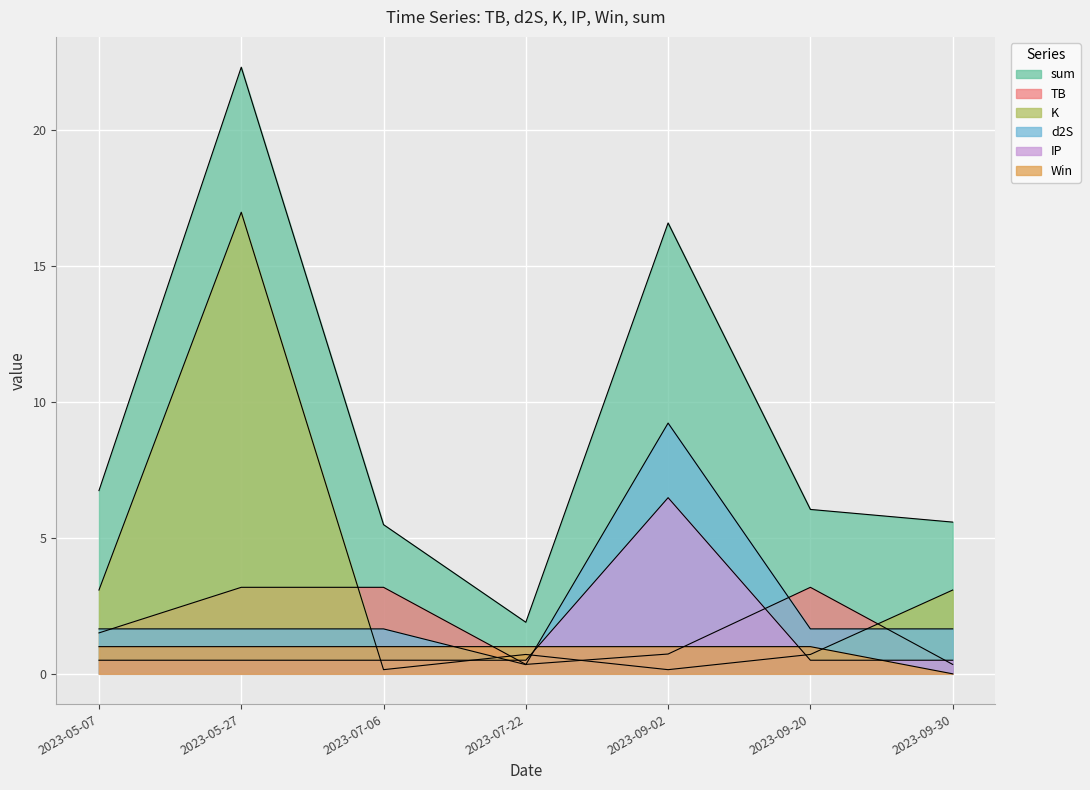

Rank the categories by TB value from highest to lowest.

2023-05-27, 2023-07-06, 2023-09-20, 2023-05-07, 2023-09-02, 2023-07-22, 2023-09-30